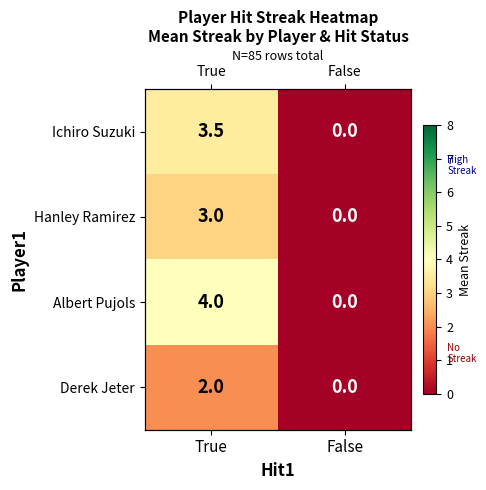

Between True and False, which is larger?

True